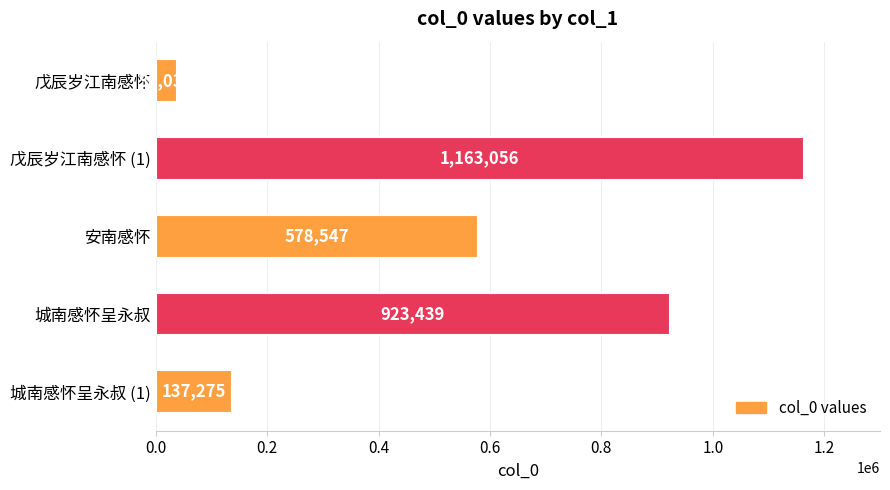

How many series are shown in this chart?

1